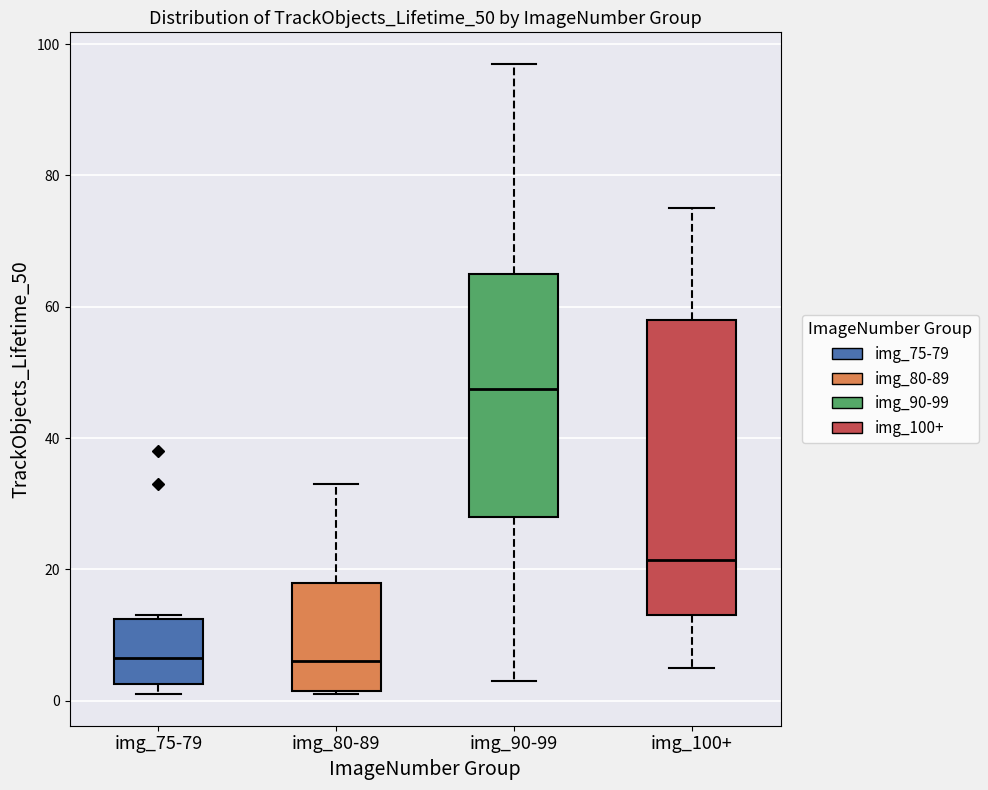

Reading left to right, read every box against the y-axis: the position of its median line, the range the box covers, and the ends of its whiskers. The values are not printed on the chart, so give them approximately, as read against the axis.

img_75-79: median 6, box 2 to 12, whiskers 2 (just below the box's lower edge) to 14
img_80-89: median 6, box 2 to 18, whiskers 2 to 34
img_90-99: median 48, box 28 to 66, whiskers 4 to 98
img_100+: median 22, box 14 to 58, whiskers 6 to 76